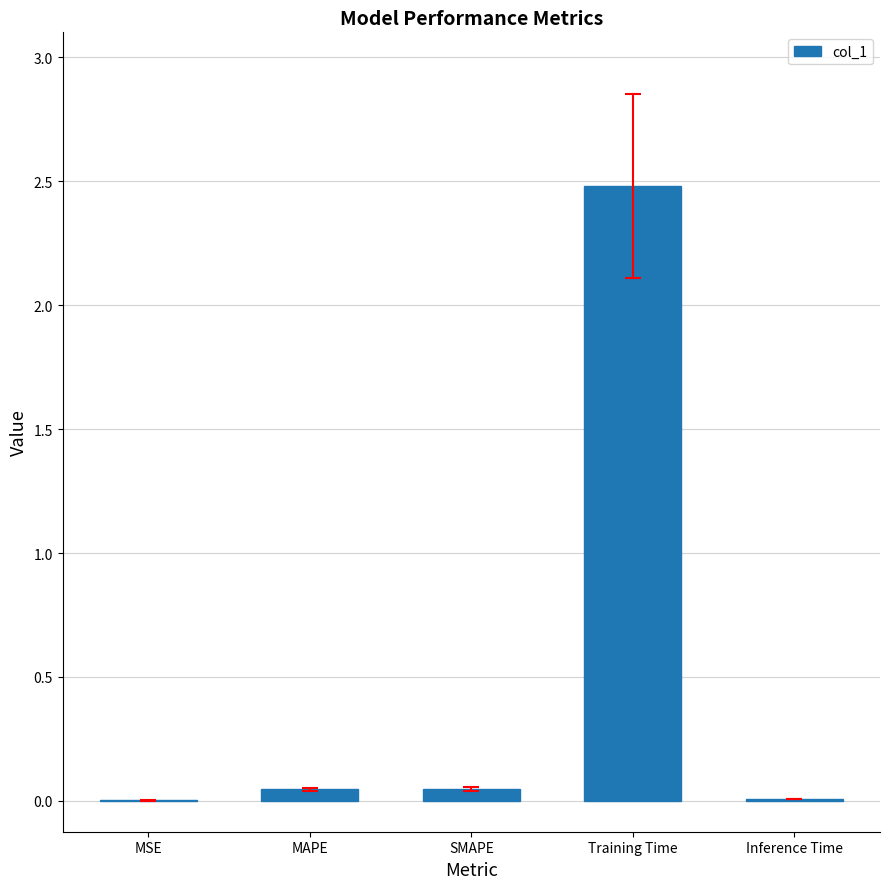

Between Inference Time and Training Time, which is larger?

Training Time